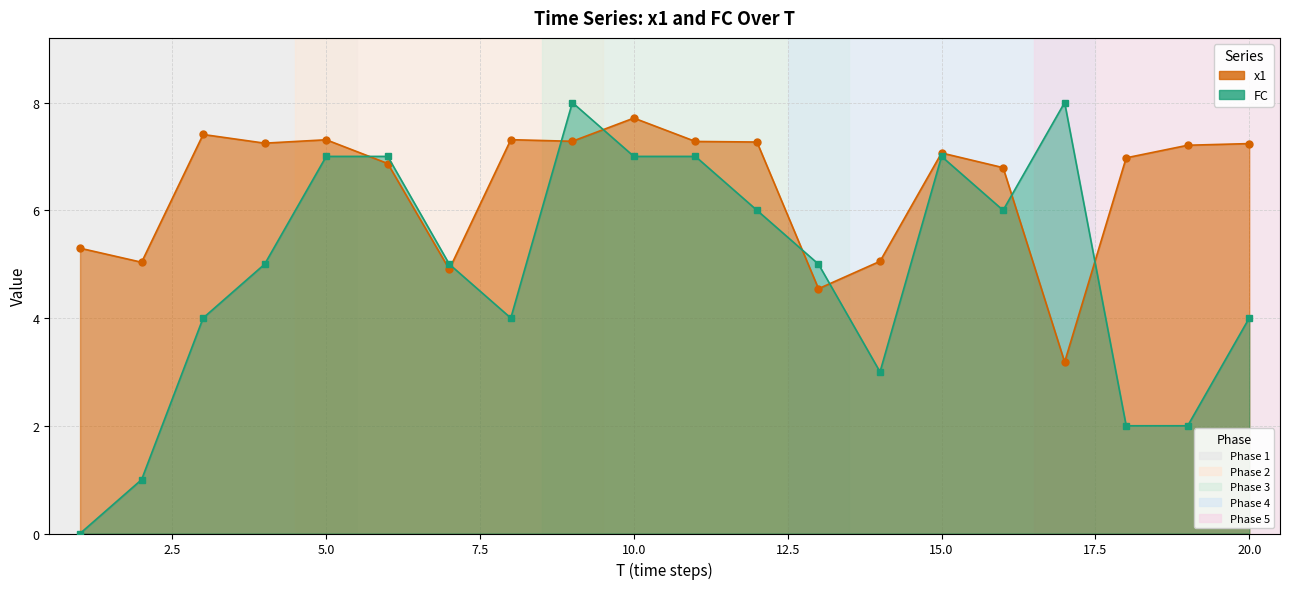

True or false: x1 and FC cross at least once.

True